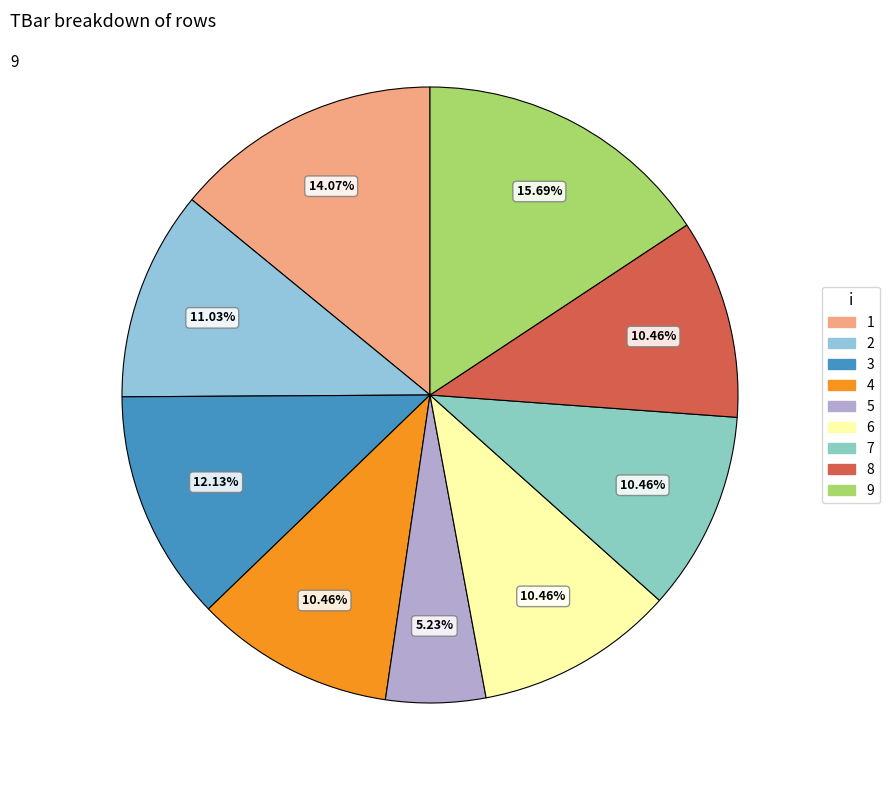

How many segments does this pie chart have?

9